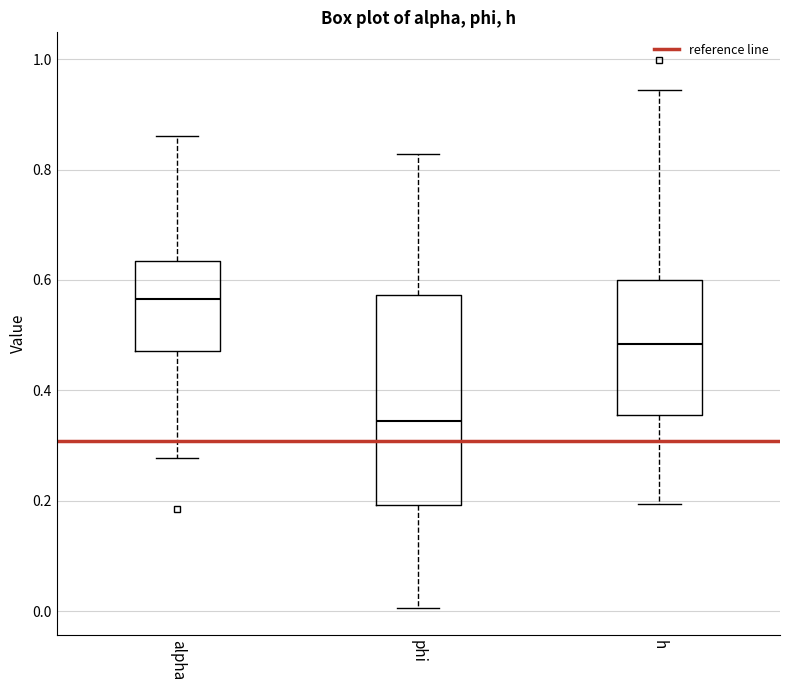

Reading left to right, transcribe this box plot: for each box, give where its median line is, the range the box spans, and where its two whiskers end, as read against the y-axis. The values are not printed on the chart, so give them approximately, as read against the axis.

alpha: median 0.56, box 0.48 to 0.64, whiskers 0.28 to 0.86
phi: median 0.34, box 0.20 to 0.58, whiskers 0.00 to 0.82
h: median 0.48, box 0.36 to 0.60, whiskers 0.20 to 0.94